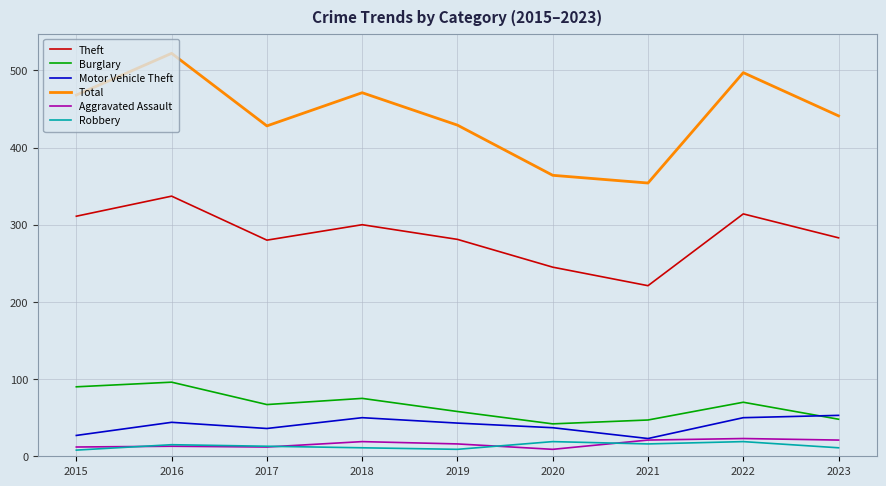

Is it true that Theft equals 283 at 2023?

True